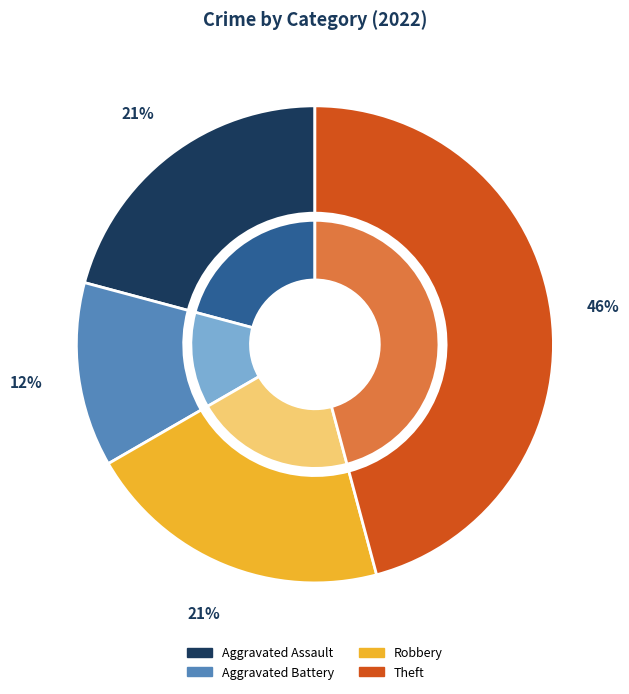

Do Robbery and Aggravated Battery together represent more than half of the pie?

No